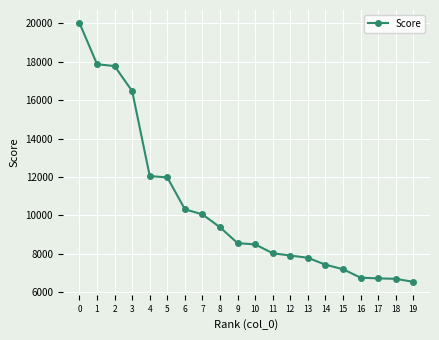

What is the change in value from 3 to 12?

-8567